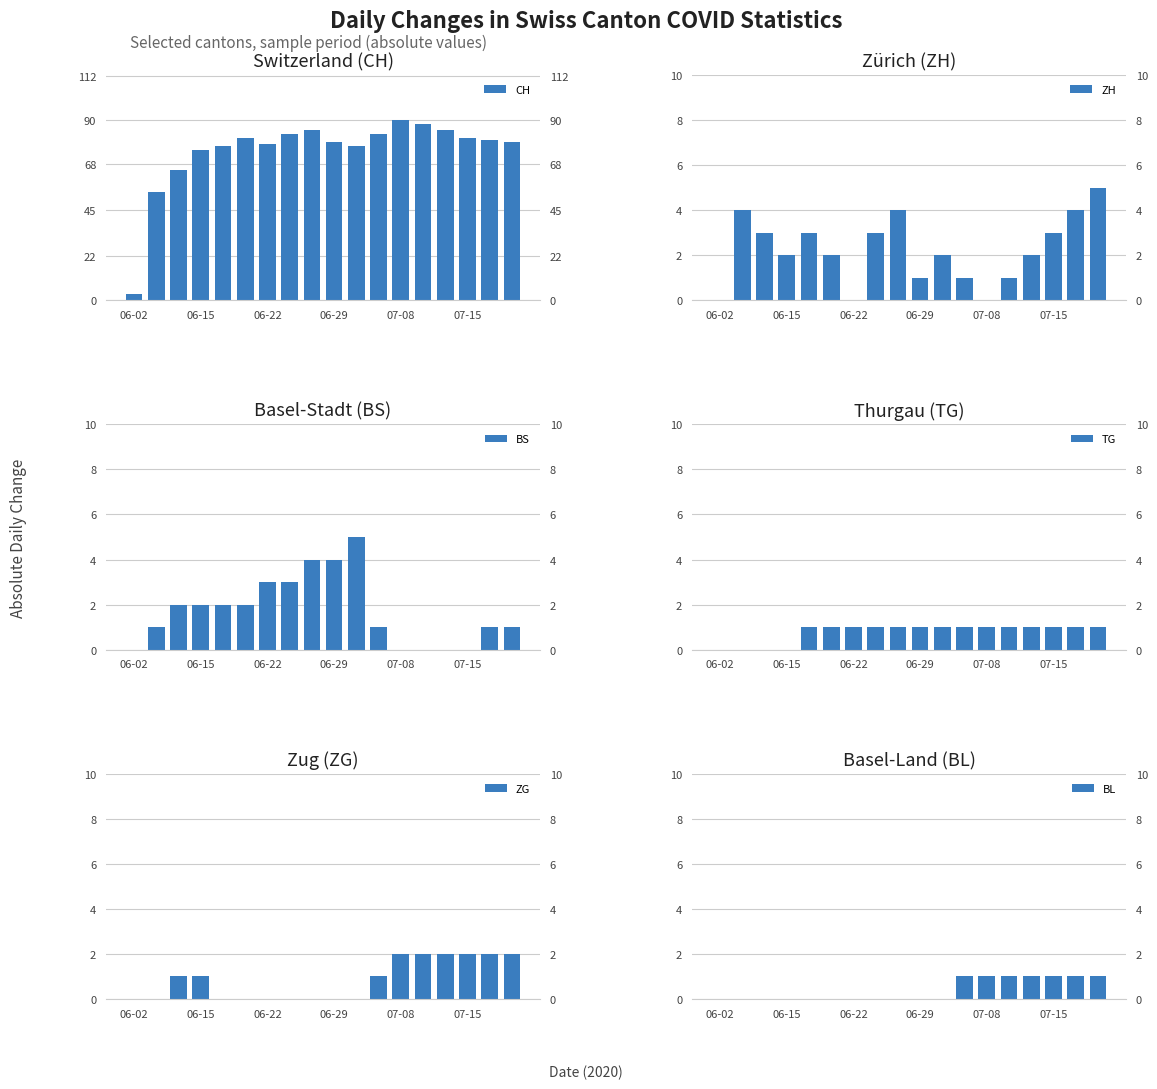

What is the maximum value for CH?

90